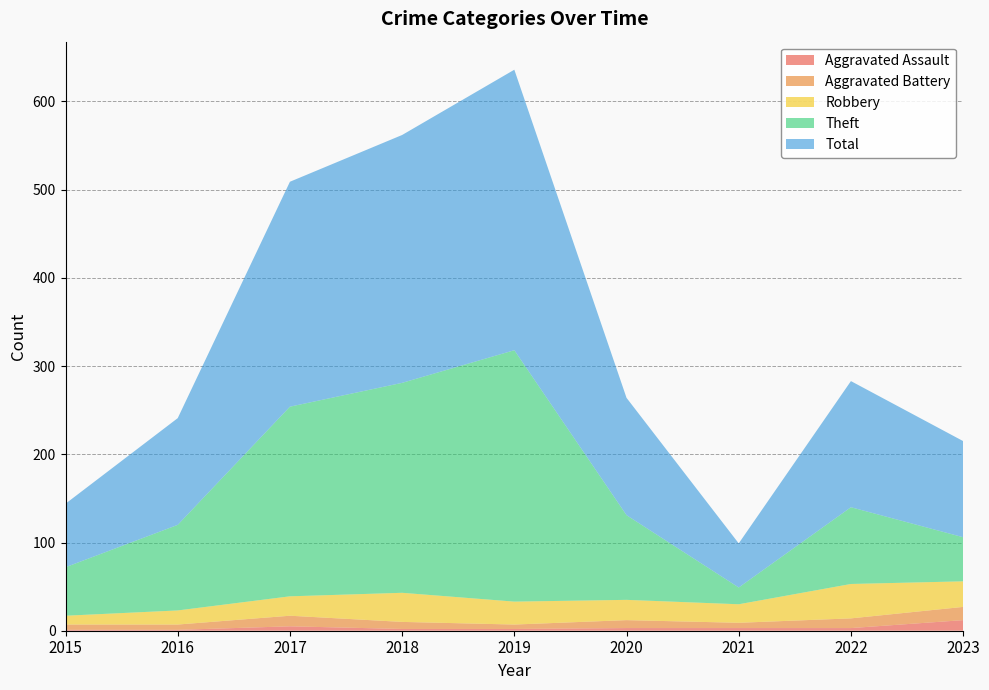

Reading left to right, list all the values displayed in this chart.

Aggravated Assault: 2015=1	2016=1	2017=5	2018=2	2019=2	2020=3	2021=3	2022=3	2023=12
Aggravated Battery: 2015=6	2016=6	2017=12	2018=8	2019=5	2020=9	2021=6	2022=11	2023=15
Robbery: 2015=10	2016=16	2017=22	2018=33	2019=26	2020=23	2021=21	2022=39	2023=29
Theft: 2015=55	2016=97	2017=215	2018=238	2019=285	2020=96	2021=19	2022=87	2023=50
Total: 2015=72	2016=121	2017=255	2018=281	2019=318	2020=133	2021=50	2022=143	2023=109